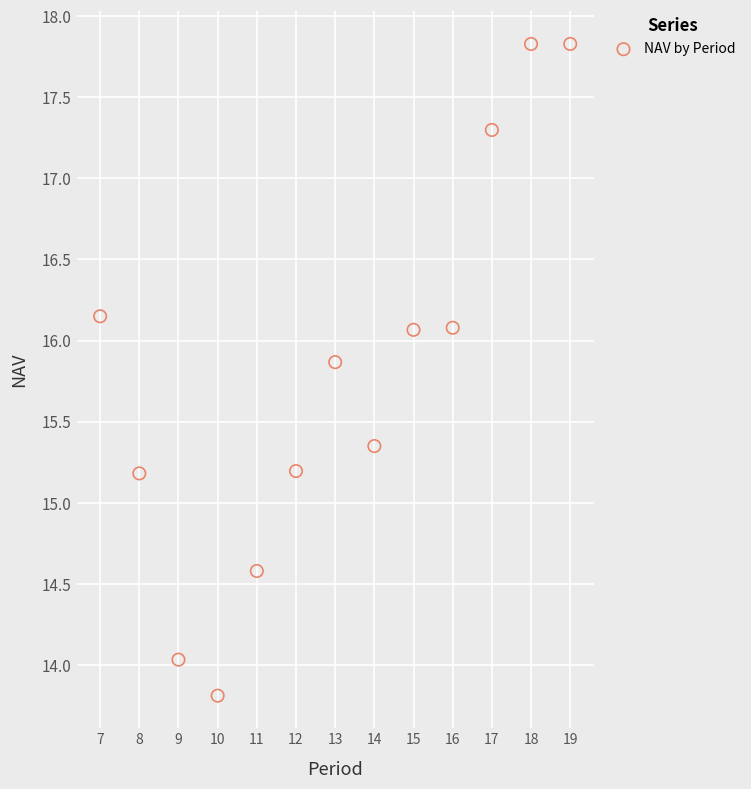

What is the range of Y values (max minus min)?

4.0